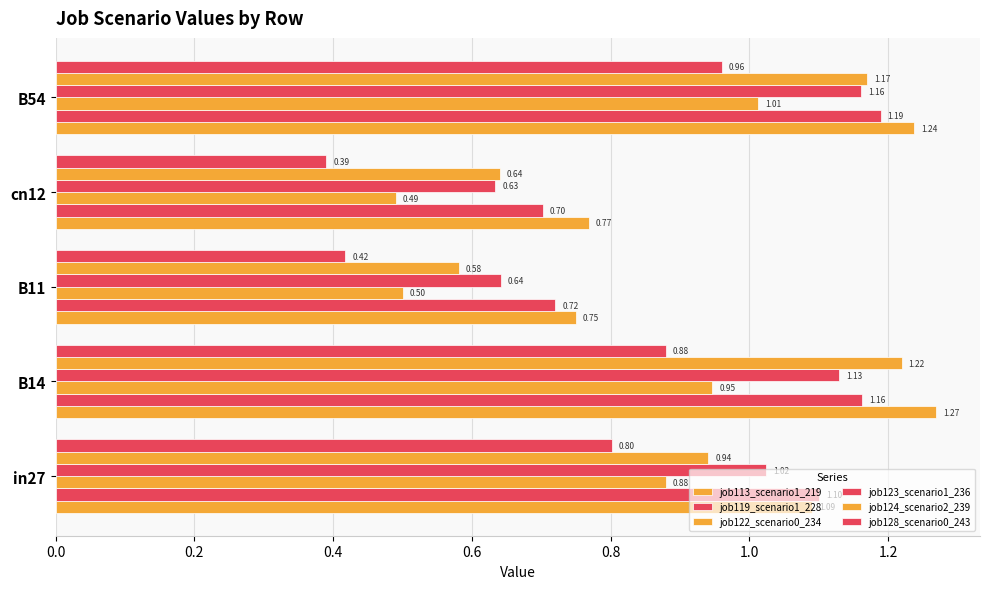

How many data points in job119_scenario1_228 are above 1?

3